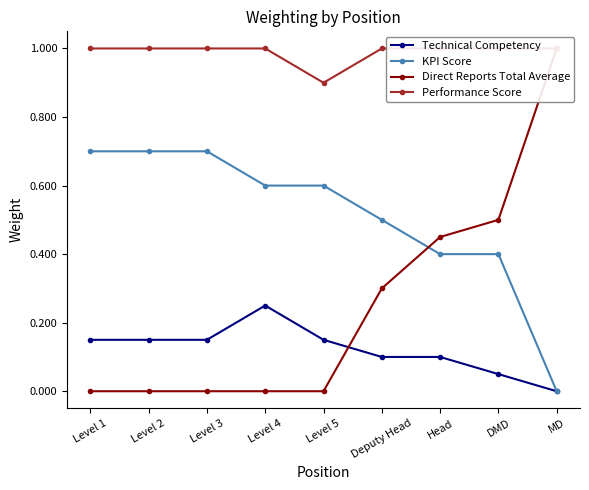

List the labels in order of Technical Competency value, smallest first.

MD, DMD, Deputy Head, Head, Level 1, Level 2, Level 3, Level 5, Level 4